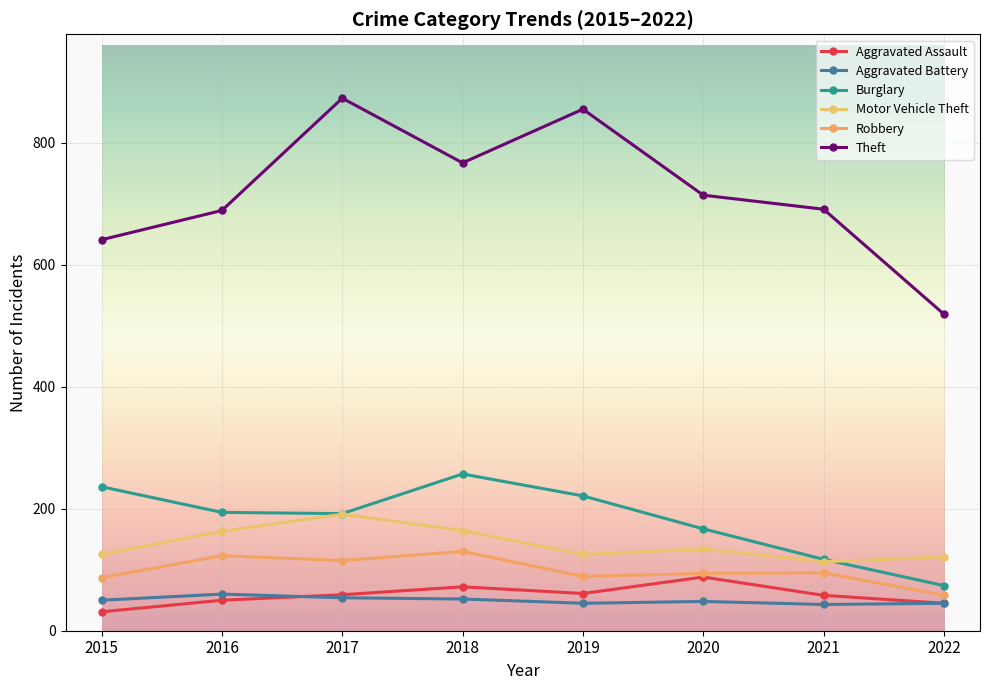

Is the value of Motor Vehicle Theft at 2015 greater than the value of Burglary at 2017?

No